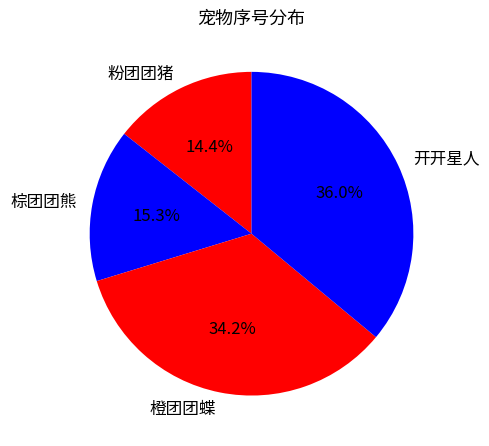

Rank the categories by value from highest to lowest.

开开星人, 橙团团蝶, 棕团团熊, 粉团团猪